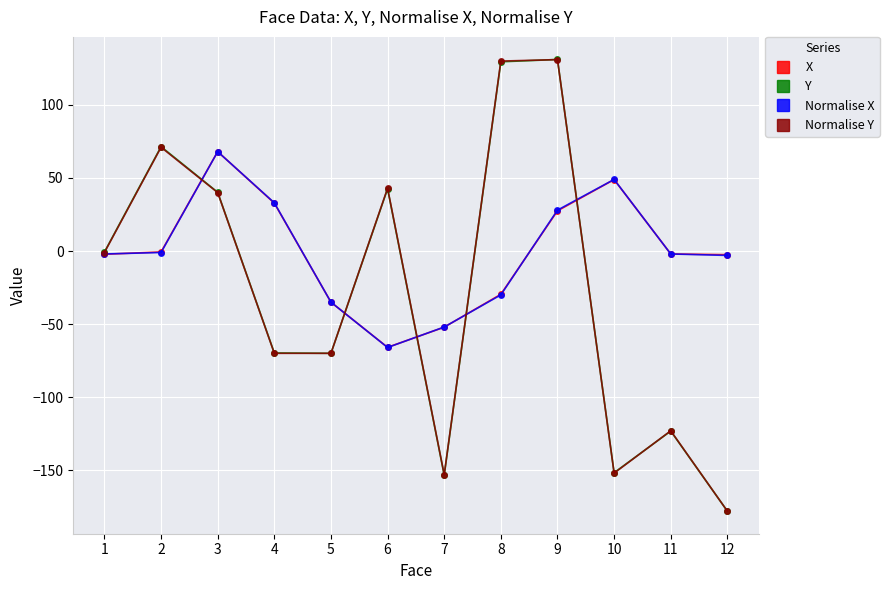

What is the value of the X point at the 3rd from the left?

68.0